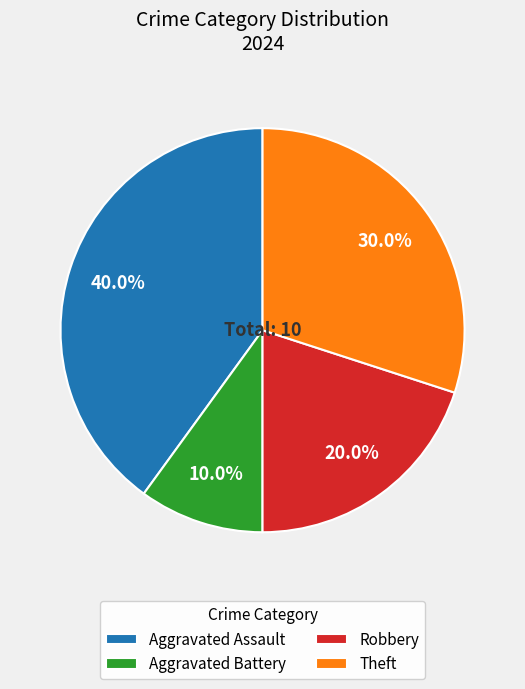

Rank the categories by value from highest to lowest.

Aggravated Assault, Theft, Robbery, Aggravated Battery